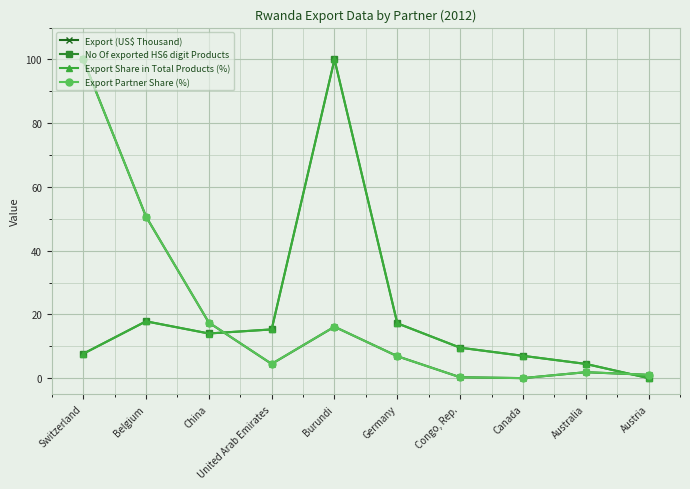

How many interior local peaks does the No Of exported HS6 digit Products series have?

2